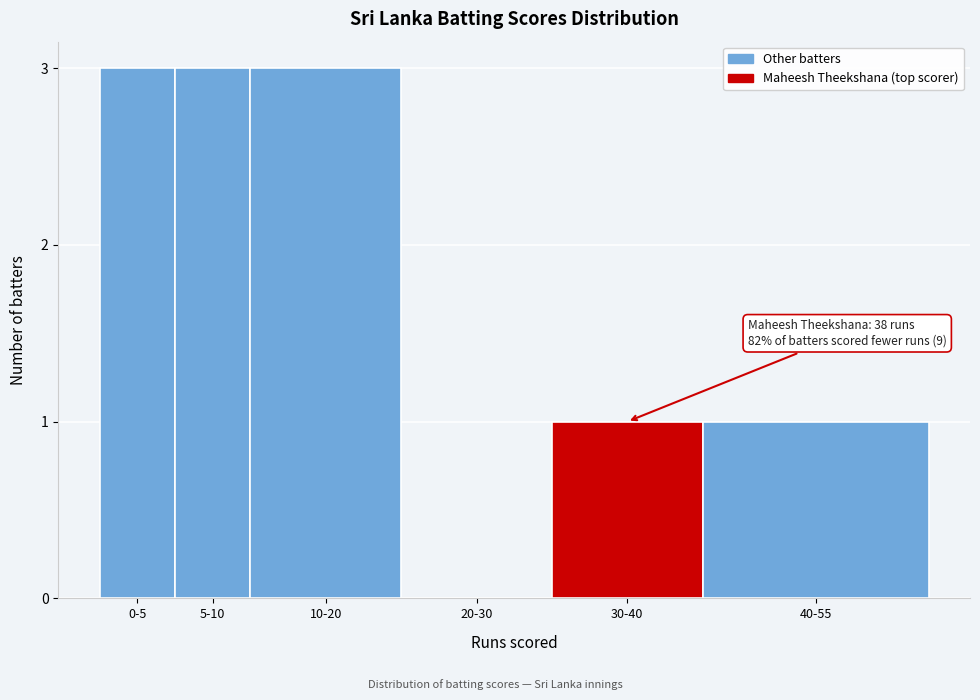

Reading right to left, what are all the values shown in this chart?

40-55=1	30-40=1	20-30=0	10-20=3	5-10=3	0-5=3